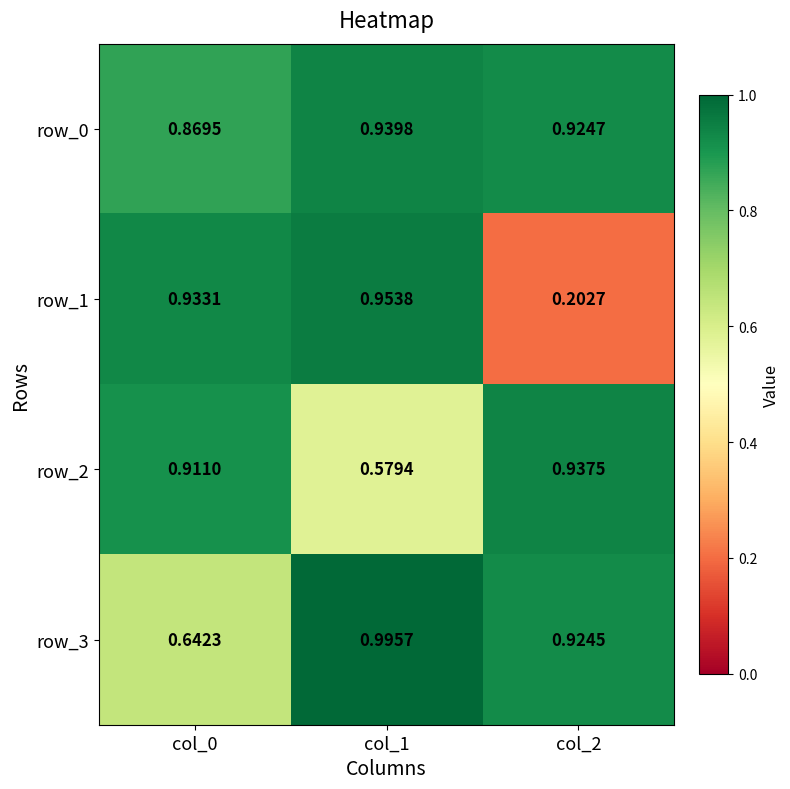

Is the value of row_2 at col_1 greater than the value of row_1 at col_0?

No